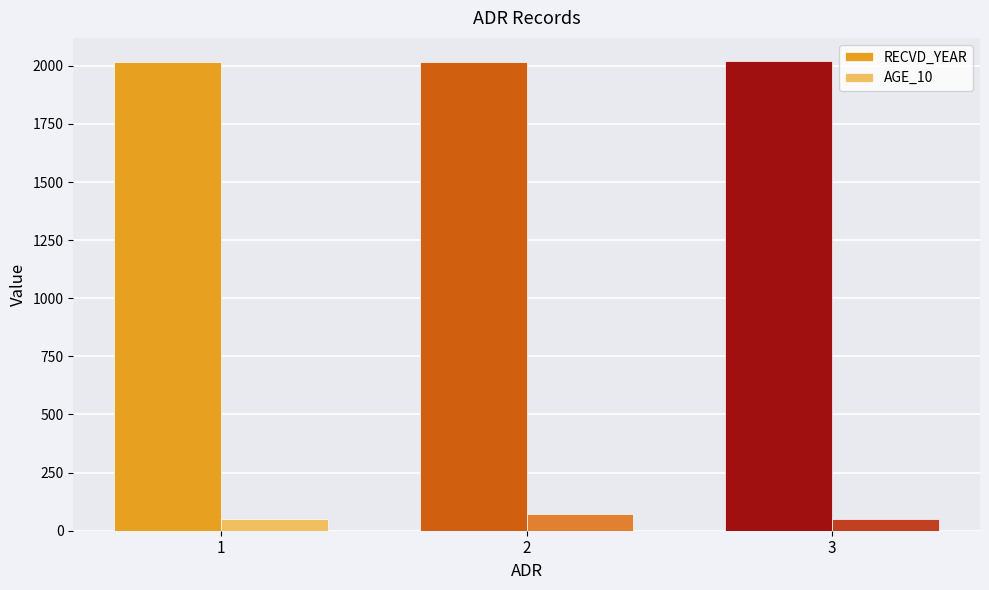

At how many categories does at least one series exceed 852?

3